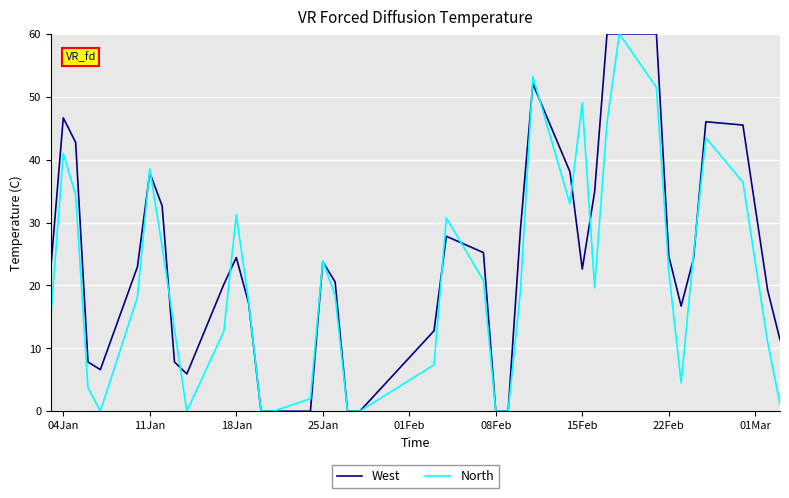

List the series in order of their overall mean, lowest first.

North, West